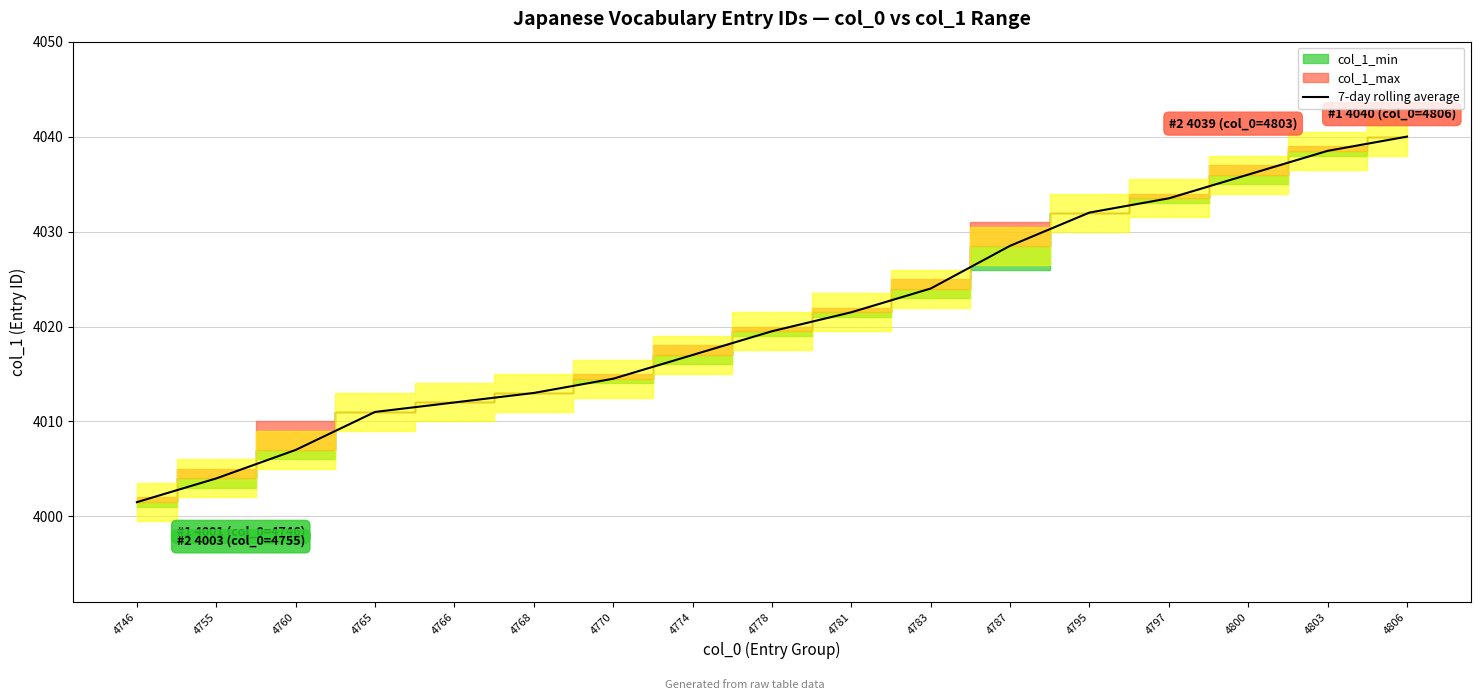

What is the change in value from 4760 to 4781?

+14.5